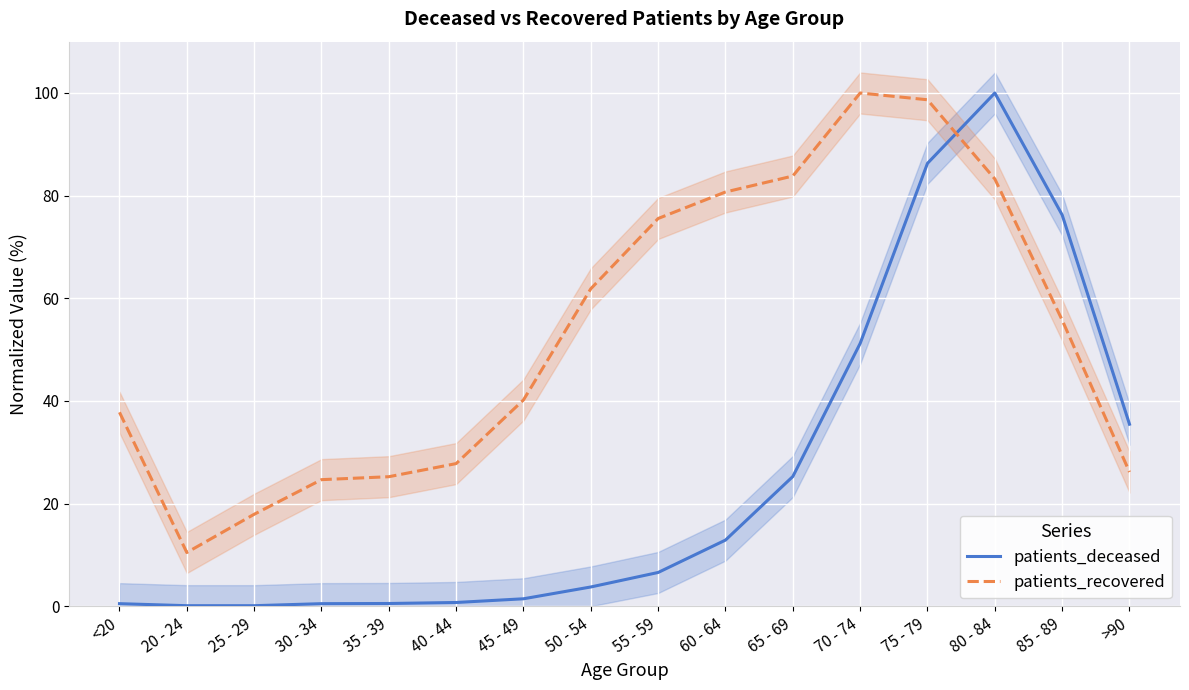

Which series has the largest range (max minus min)?

patients_deceased